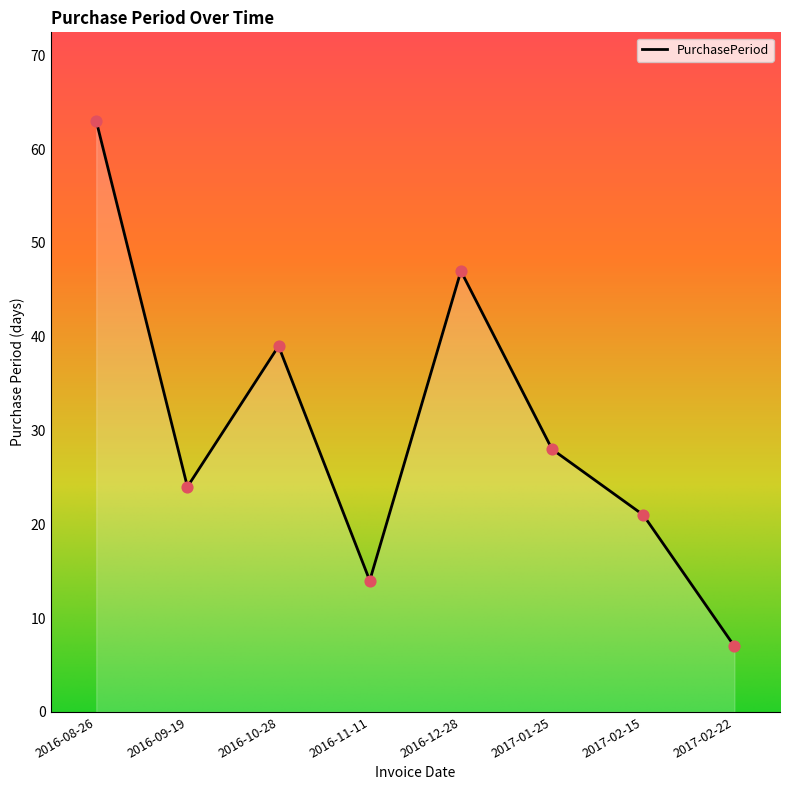

What is the change in value from 2016-10-28 to 2017-01-25?

-11